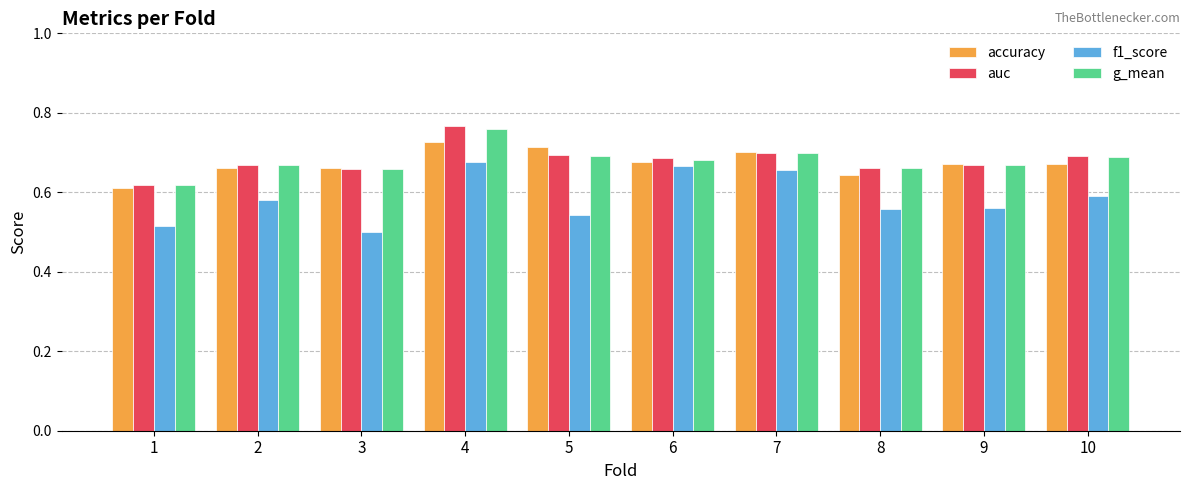

At which category is the sum across all series the highest?

4